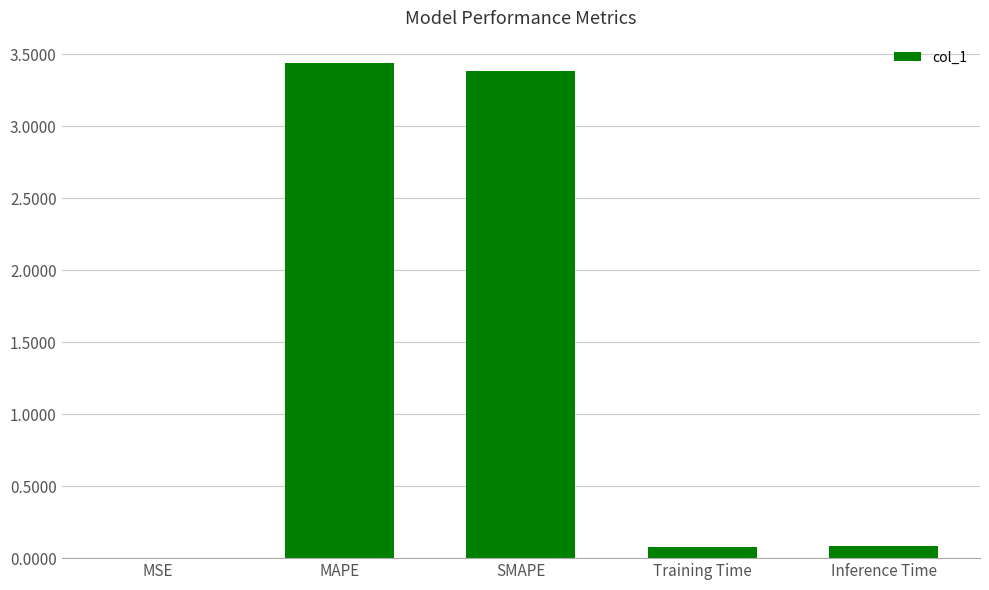

The value at MSE is 0.0. True or false?

True